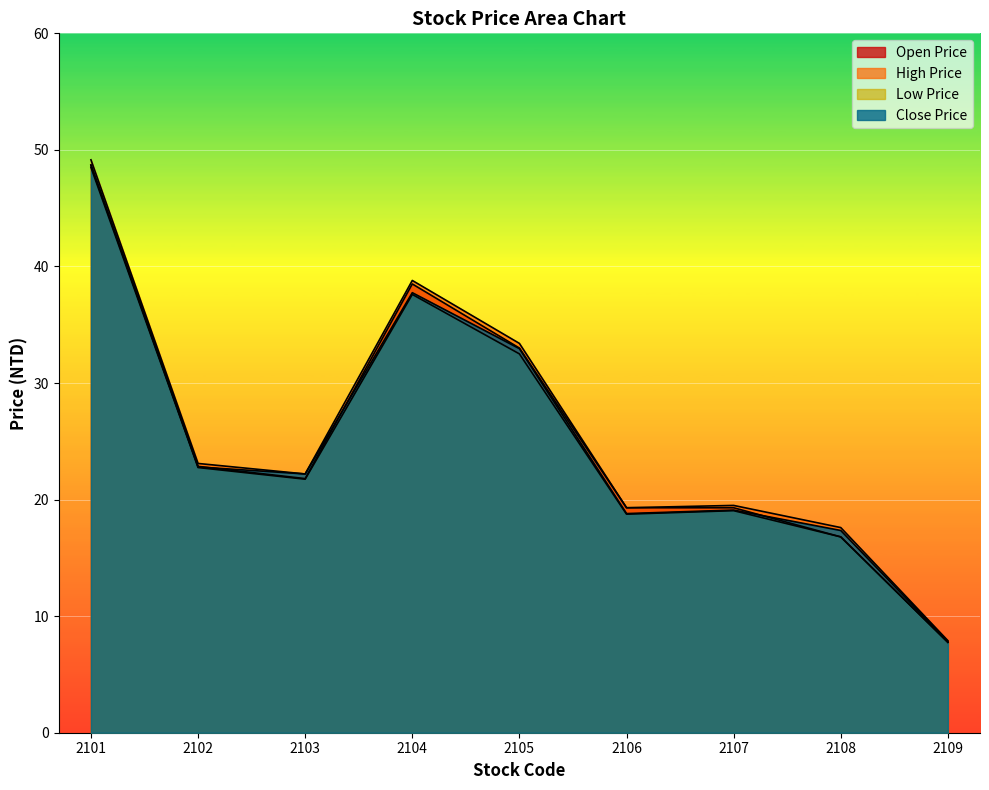

How many interior local valleys does the Open Price series have?

1